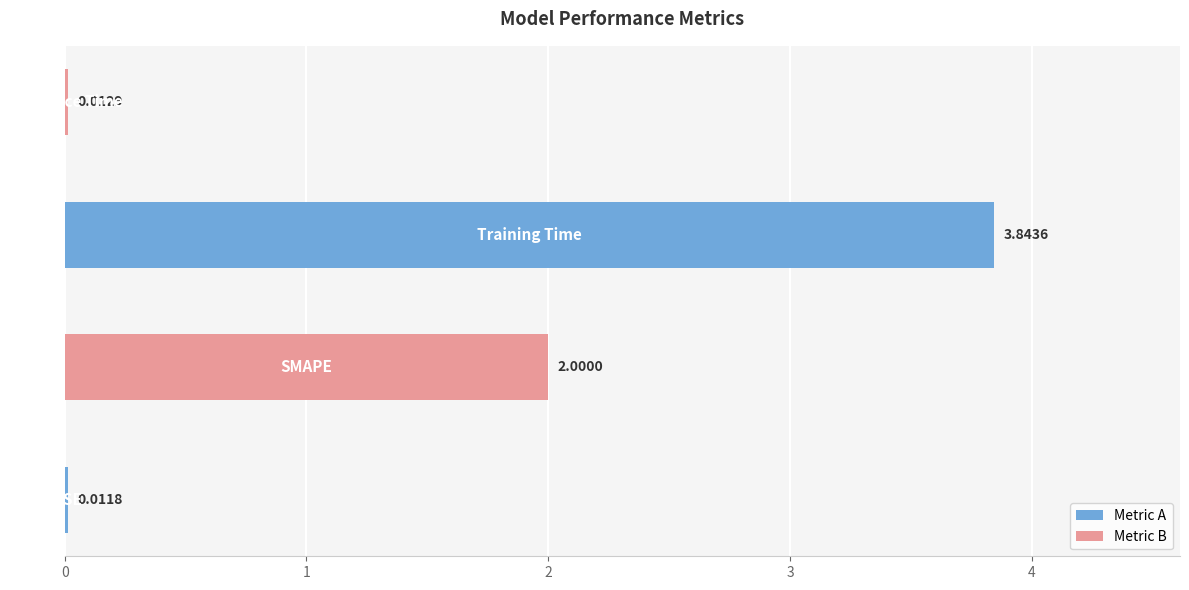

What is the sum of all values?

5.9